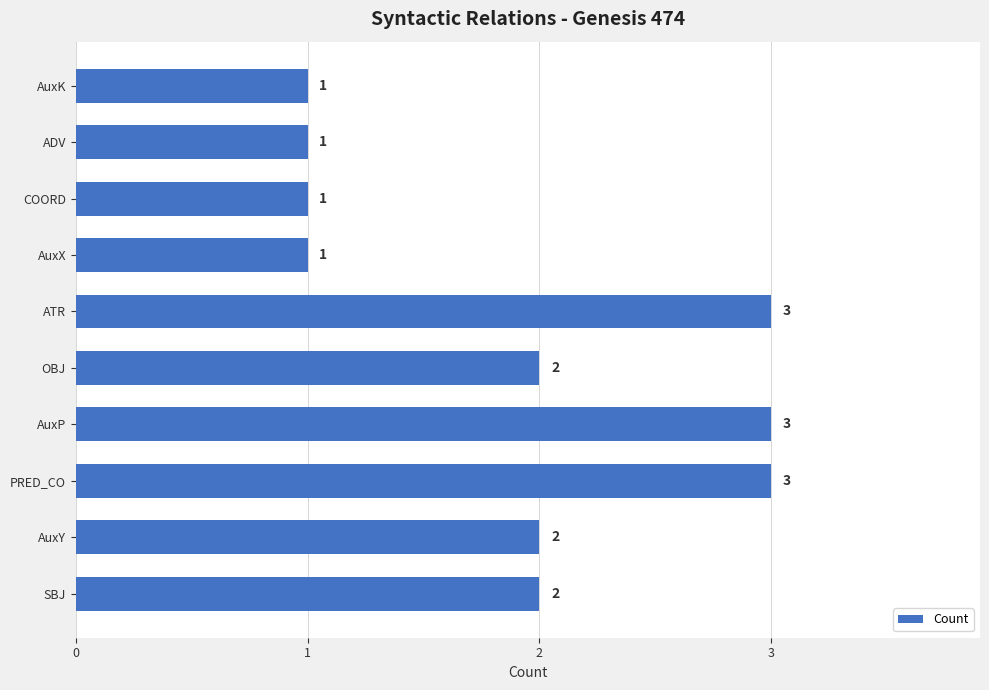

How many data points are less than 2?

4